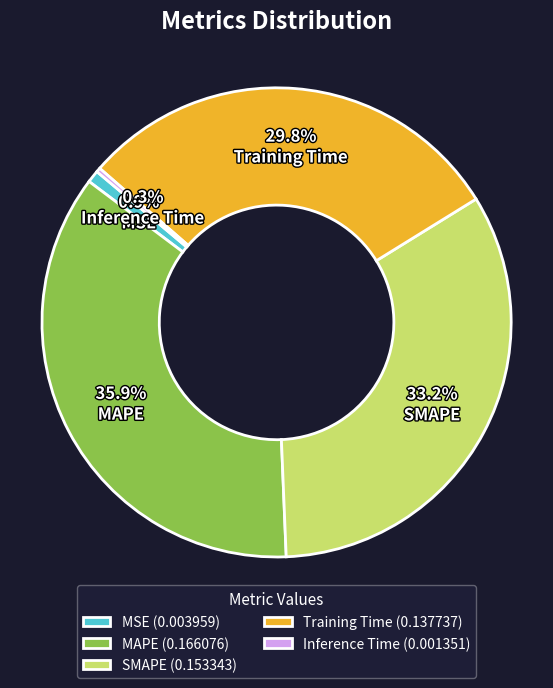

To the nearest percent, what is the average slice percentage?

20%